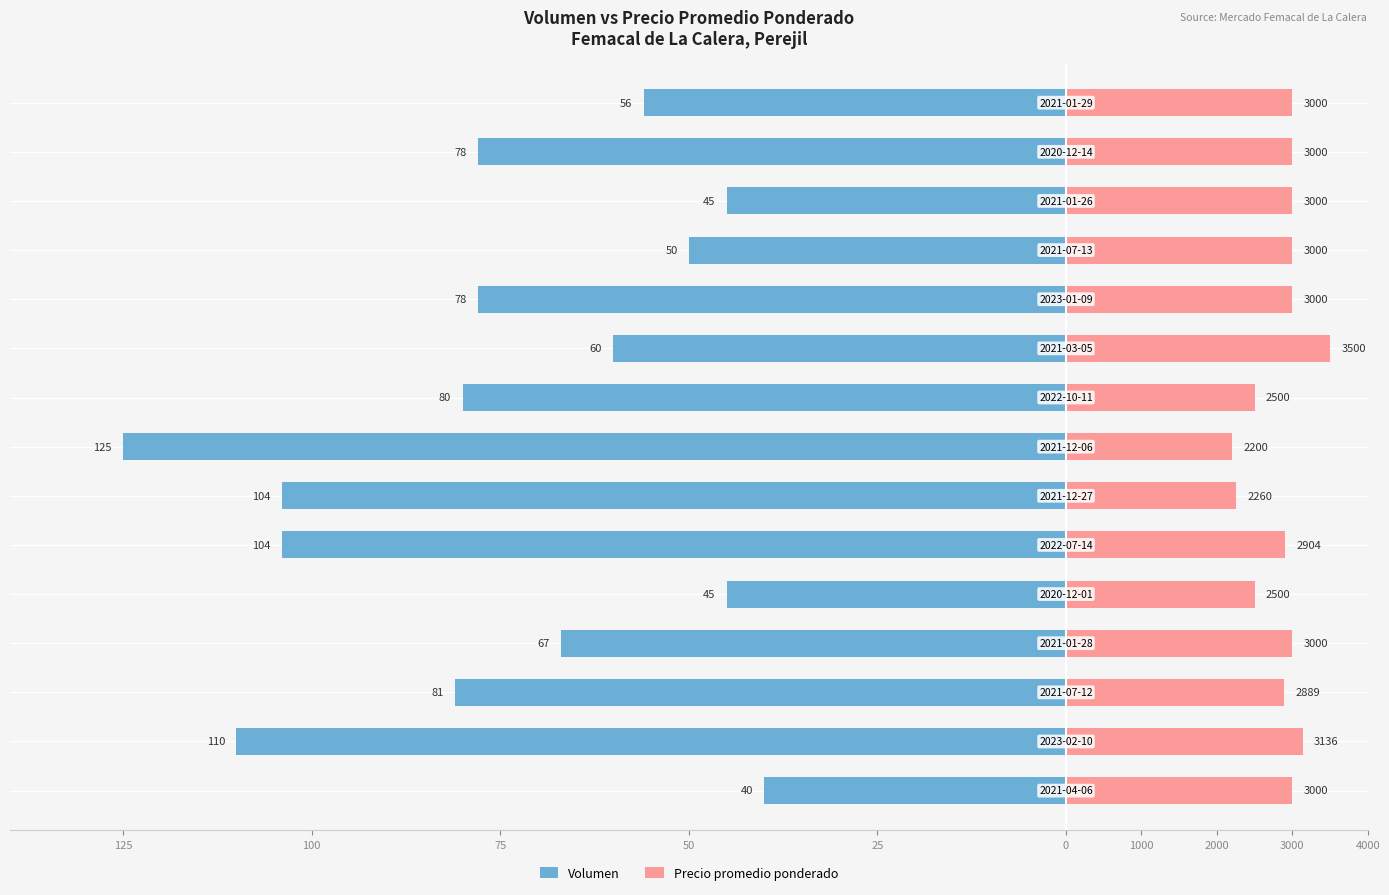

The value of Volumen at 50 is -29.6. True or false?

False